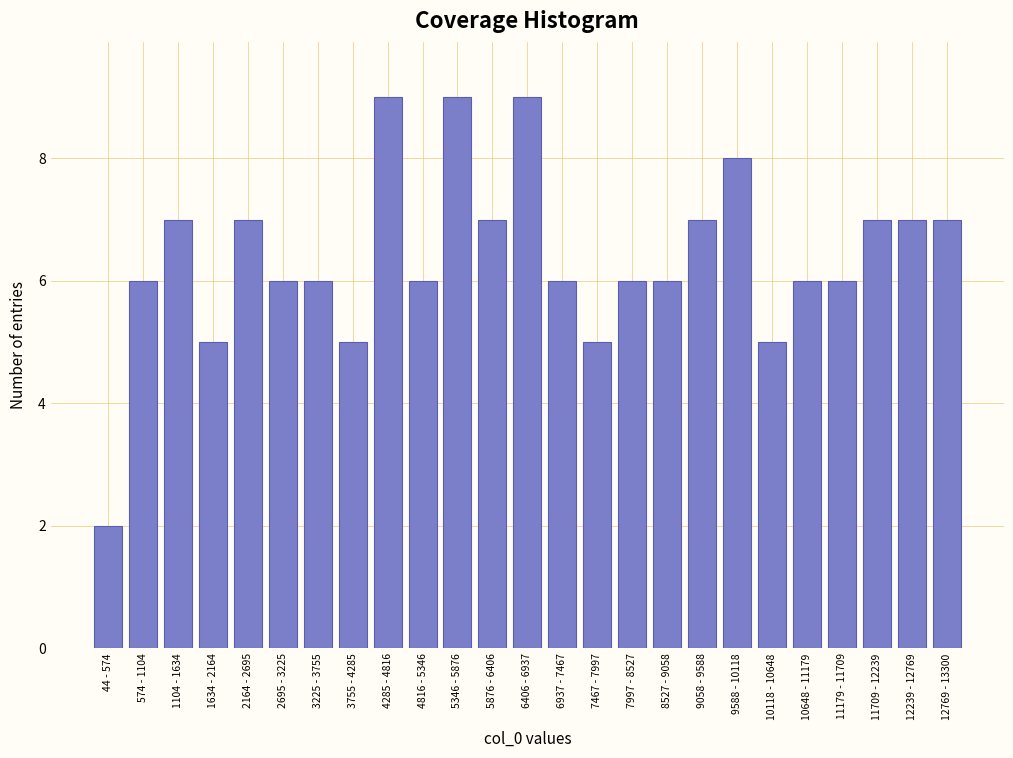

Reading left to right, list all the values displayed in this chart.

44 - 574=2	574 - 1104=6	1104 - 1634=7	1634 - 2164=5	2164 - 2695=7	2695 - 3225=6	3225 - 3755=6	3755 - 4285=5	4285 - 4816=9	4816 - 5346=6	5346 - 5876=9	5876 - 6406=7	6406 - 6937=9	6937 - 7467=6	7467 - 7997=5	7997 - 8527=6	8527 - 9058=6	9058 - 9588=7	9588 - 10118=8	10118 - 10648=5	10648 - 11179=6	11179 - 11709=6	11709 - 12239=7	12239 - 12769=7	12769 - 13300=7